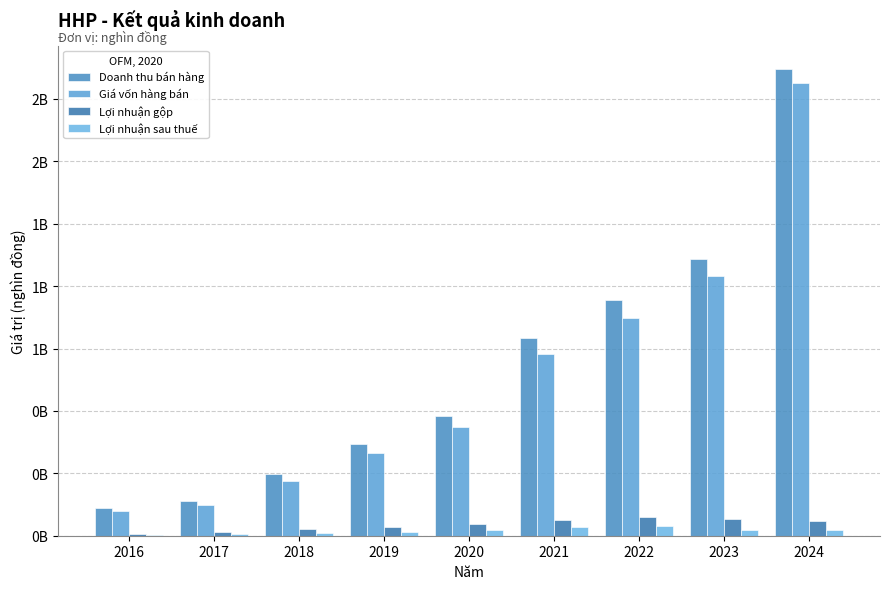

Does the chart contain stacked bars?

No